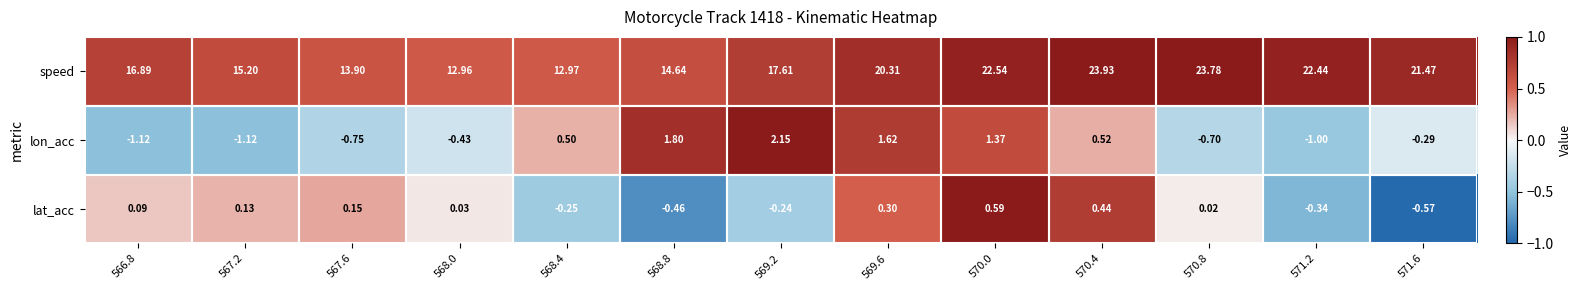

Rank the series at 567.6 from highest to lowest value.

speed, lat_acc, lon_acc